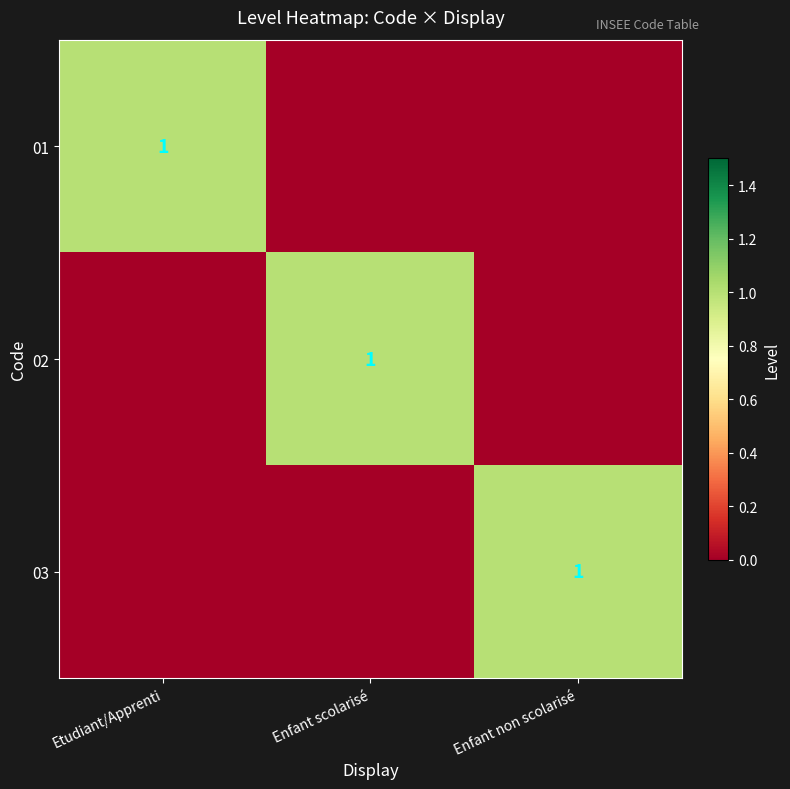

Is it true that 01 equals 1 at Etudiant/Apprenti?

True